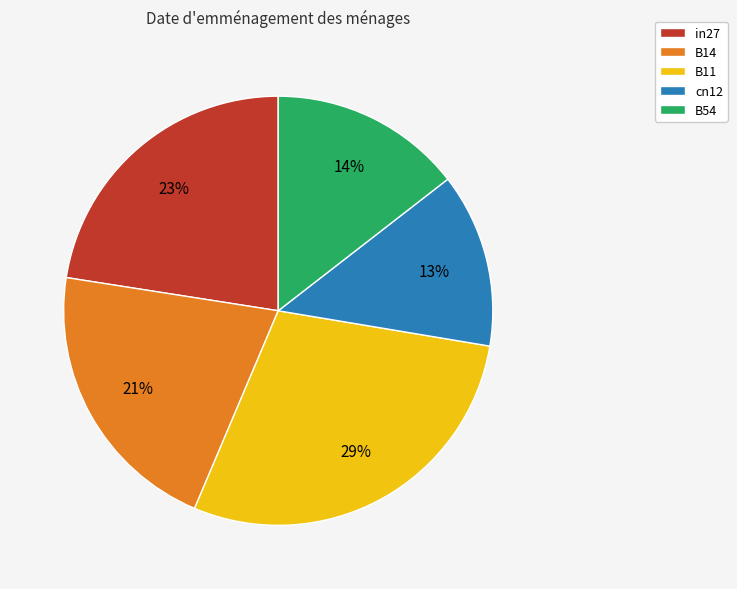

Which has a higher value, cn12 or B54?

B54